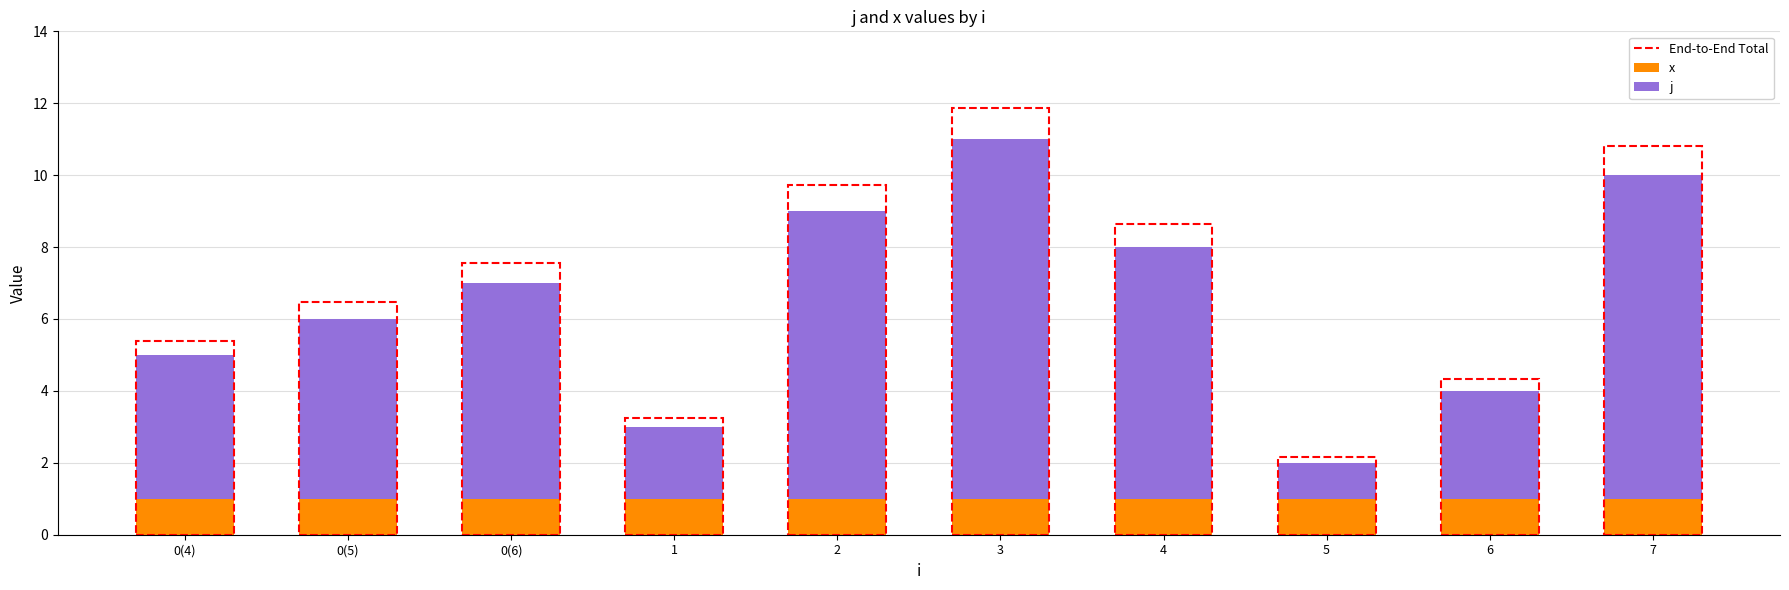

Is it true that x equals 2 at 1?

False